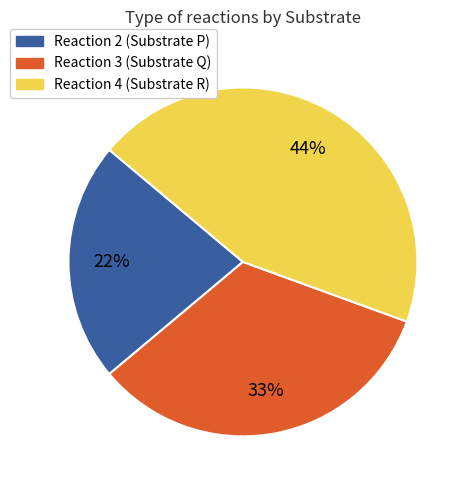

Which has a higher value, Reaction 3 (Substrate Q) or Reaction 4 (Substrate R)?

Reaction 4 (Substrate R)